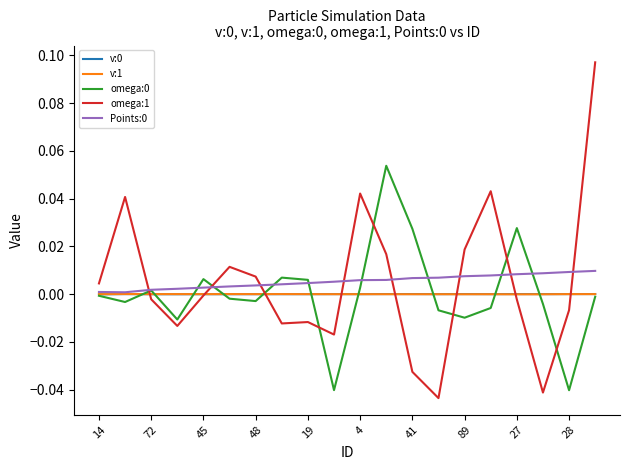

Which series has the widest spread of values?

omega:1